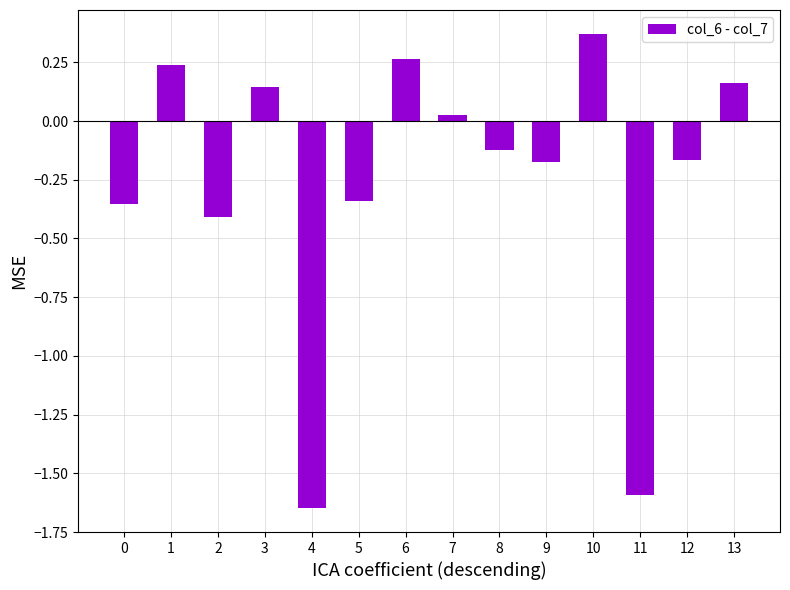

Which label corresponds to the largest value in the chart?

10